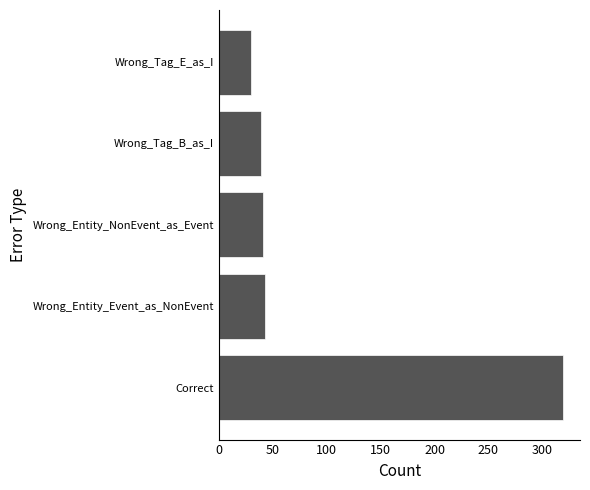

Reading top to bottom, what are all the values shown in this chart?

Wrong_Tag_E_as_I=30	Wrong_Tag_B_as_I=39	Wrong_Entity_NonEvent_as_Event=41	Wrong_Entity_Event_as_NonEvent=43	Correct=319